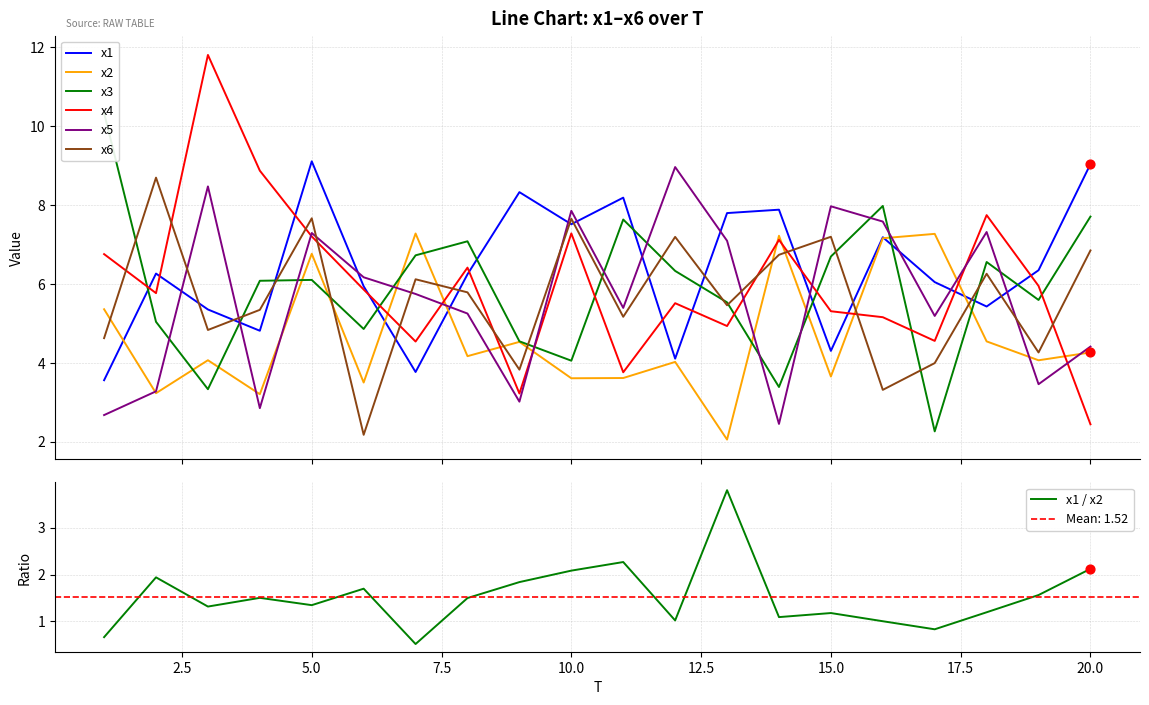

What are all the series names shown in the legend?

x1, x2, x3, x4, x5, x6